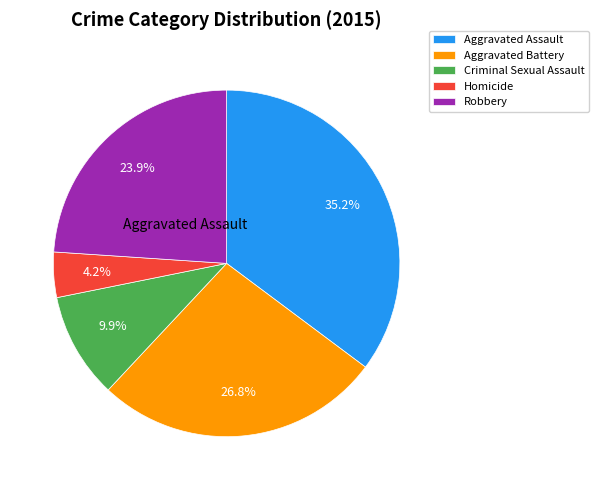

Is Aggravated Assault the majority of the pie?

No